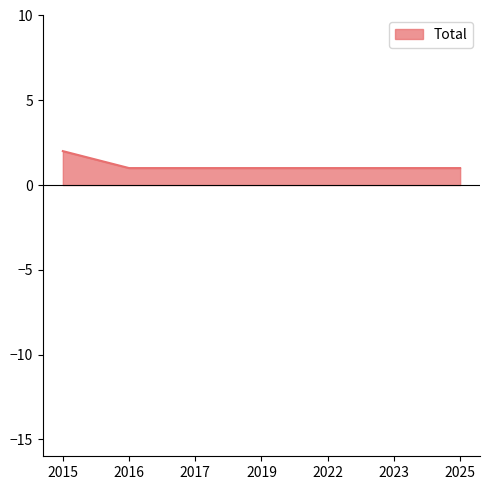

True or false: the data shows 1 at 2017.

True